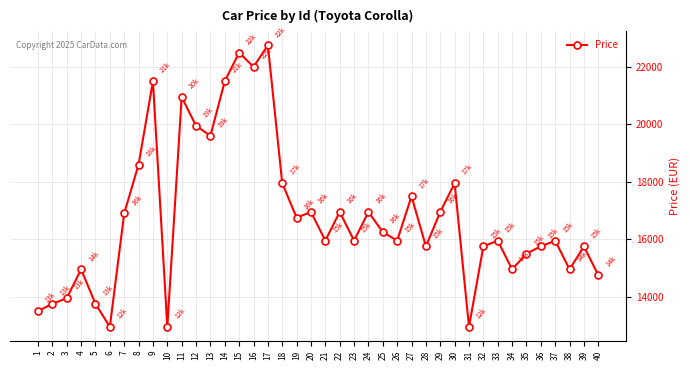

Where does the data first go above 15950?

7